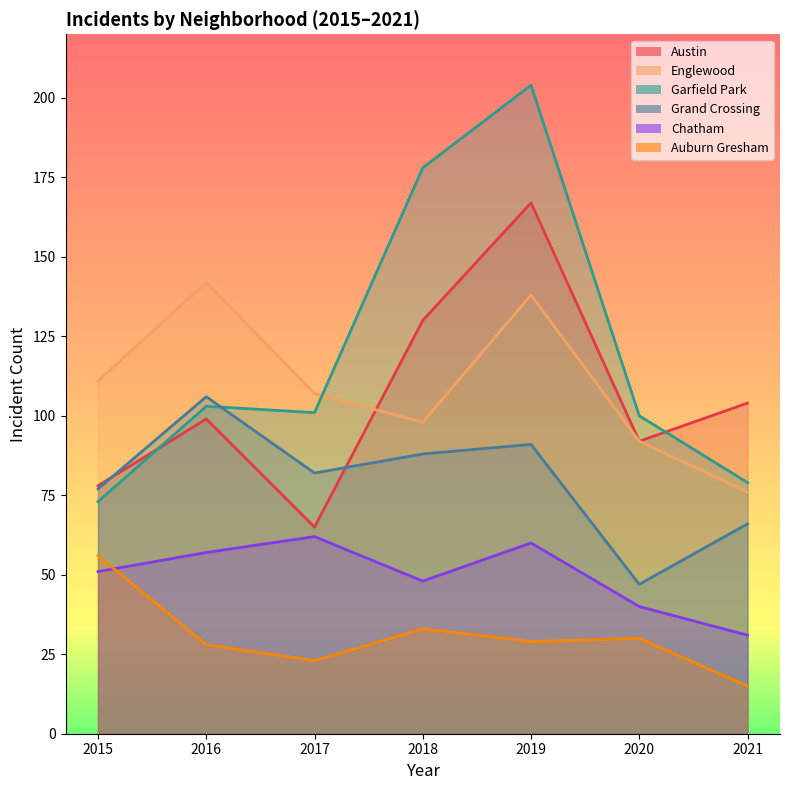

What are all the series names shown in the legend?

Austin, Englewood, Garfield Park, Grand Crossing, Chatham, Auburn Gresham